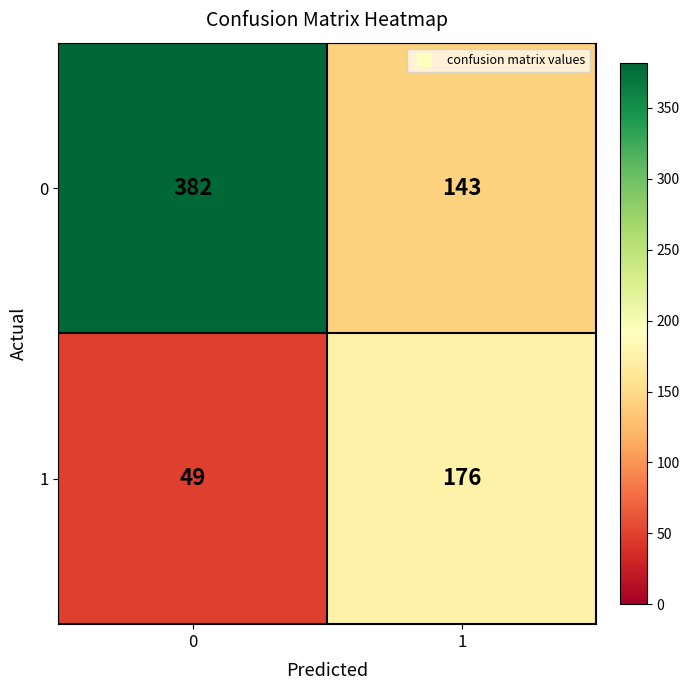

At 0, list the series in order from smallest to largest.

1, 0